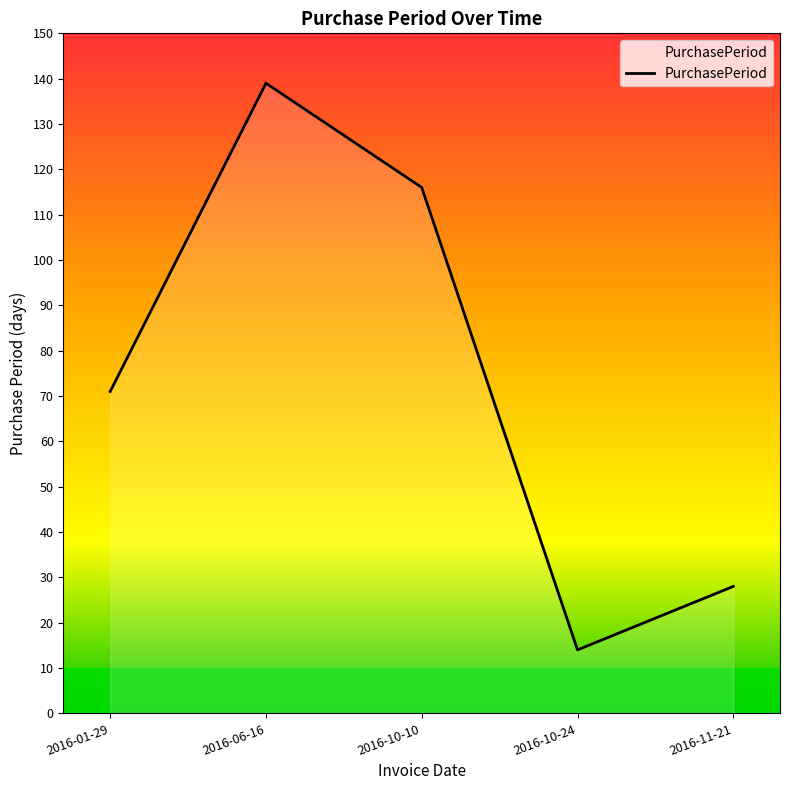

Between 2016-10-10 and 2016-01-29, which is larger?

2016-10-10